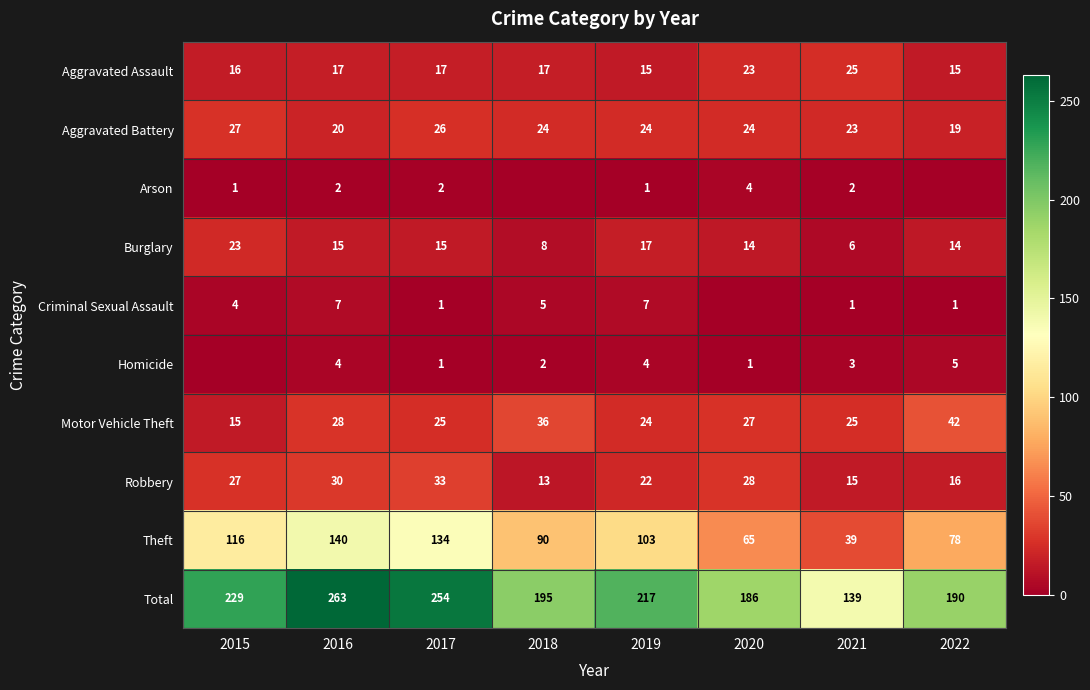

List the labels in order of Theft value, smallest first.

2021, 2020, 2022, 2018, 2019, 2015, 2017, 2016